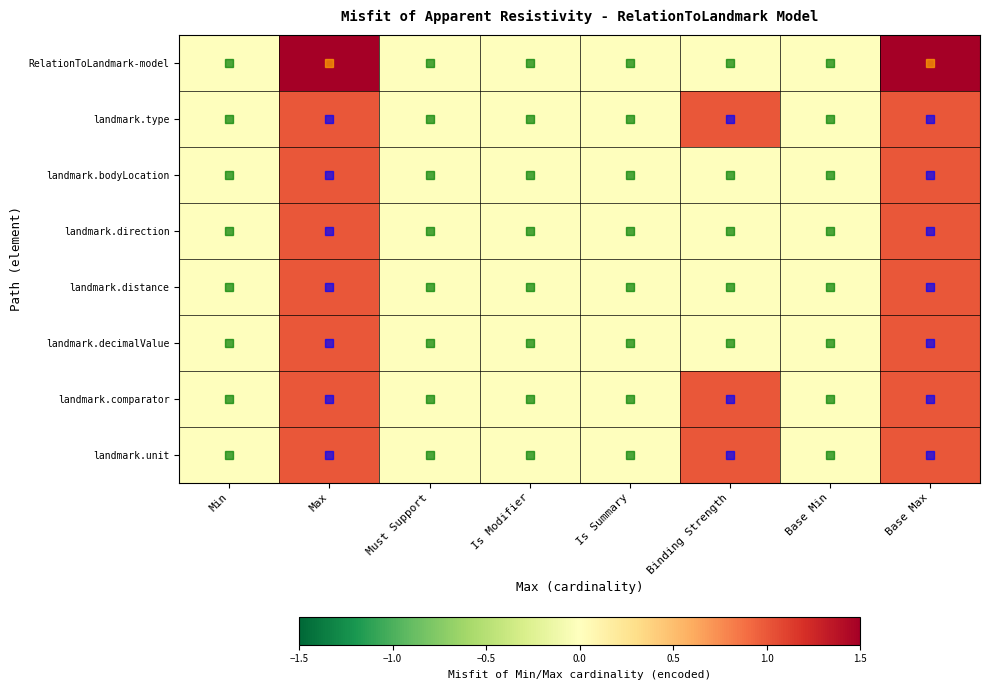

Reading left to right, what are all the values shown in this chart?

RelationToLandmark-model: Min=0	Max=2	Must Support=0	Is Modifier=0	Is Summary=0	Binding Strength=0	Base Min=0	Base Max=2
landmark.type: Min=0	Max=1	Must Support=0	Is Modifier=0	Is Summary=0	Binding Strength=1	Base Min=0	Base Max=1
landmark.bodyLocation: Min=0	Max=1	Must Support=0	Is Modifier=0	Is Summary=0	Binding Strength=0	Base Min=0	Base Max=1
landmark.direction: Min=0	Max=1	Must Support=0	Is Modifier=0	Is Summary=0	Binding Strength=0	Base Min=0	Base Max=1
landmark.distance: Min=0	Max=1	Must Support=0	Is Modifier=0	Is Summary=0	Binding Strength=0	Base Min=0	Base Max=1
landmark.decimalValue: Min=0	Max=1	Must Support=0	Is Modifier=0	Is Summary=0	Binding Strength=0	Base Min=0	Base Max=1
landmark.comparator: Min=0	Max=1	Must Support=0	Is Modifier=0	Is Summary=0	Binding Strength=1	Base Min=0	Base Max=1
landmark.unit: Min=0	Max=1	Must Support=0	Is Modifier=0	Is Summary=0	Binding Strength=1	Base Min=0	Base Max=1